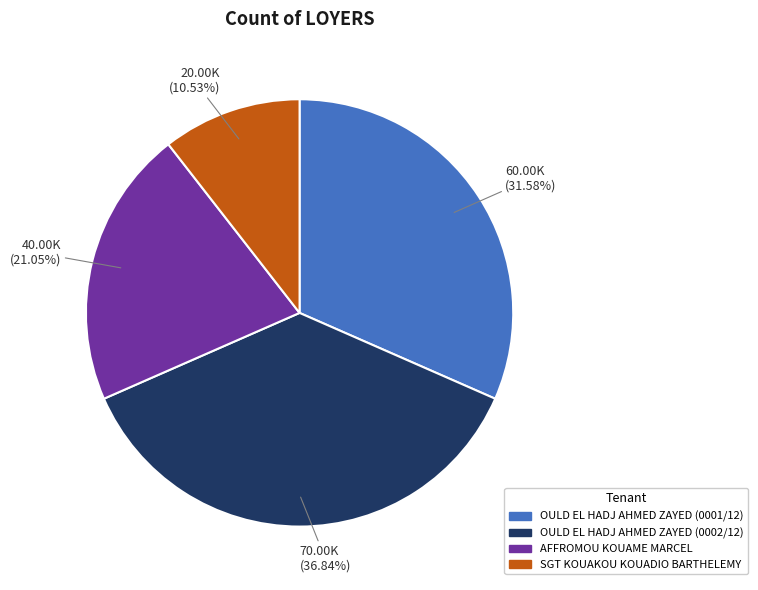

What is the smallest slice in the pie chart?

SGT KOUAKOU KOUADIO BARTHELEMY